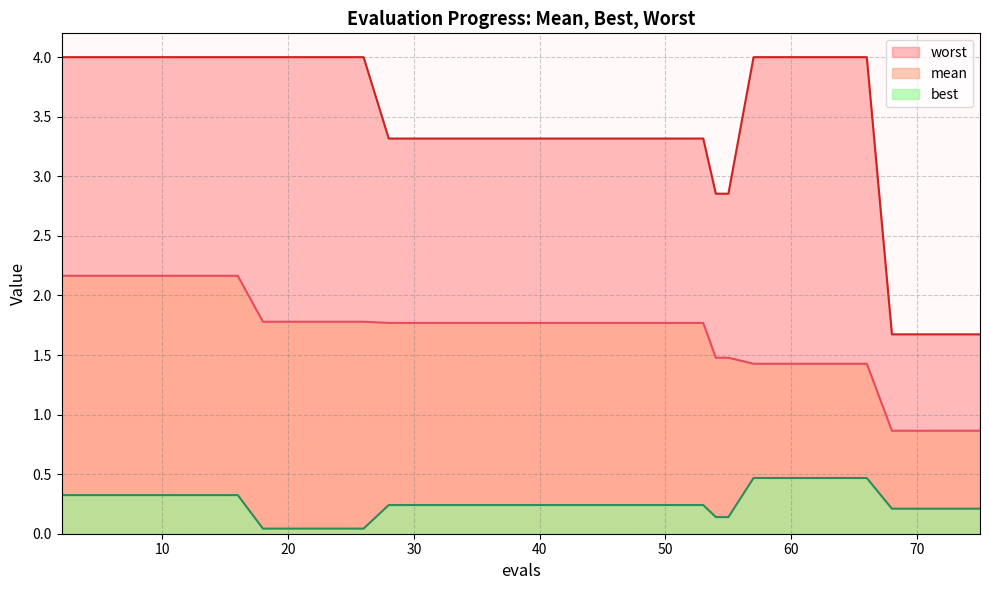

The best series shows 0.2 at 57. True or false?

False